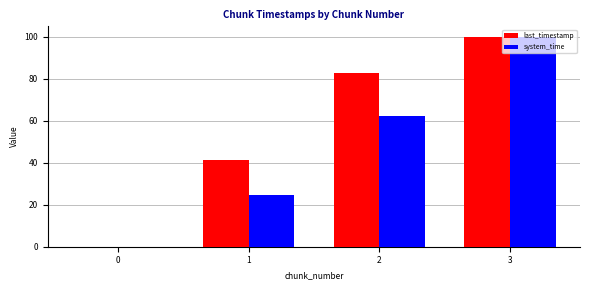

The last_timestamp series shows 0.0 at 0. True or false?

True